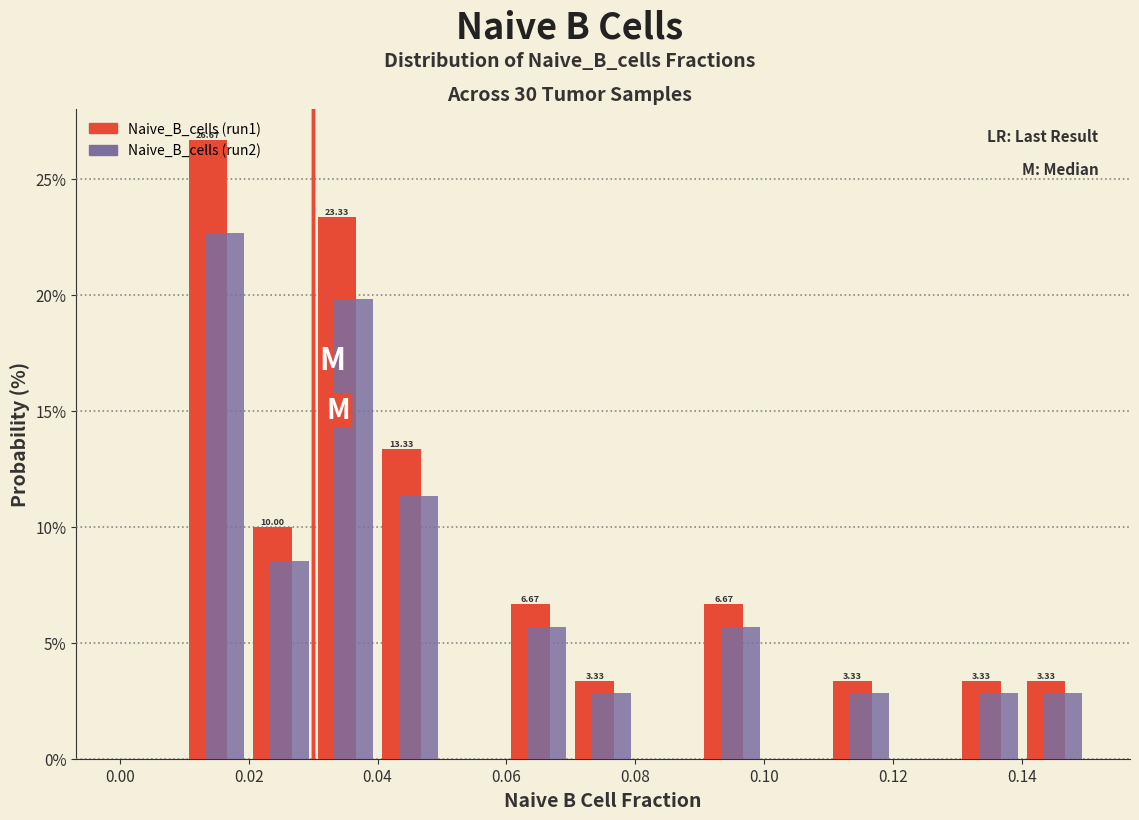

In the Naive_B_cells (run1) series, which range on the x-axis has the tallest bar?

0.01 to 0.02